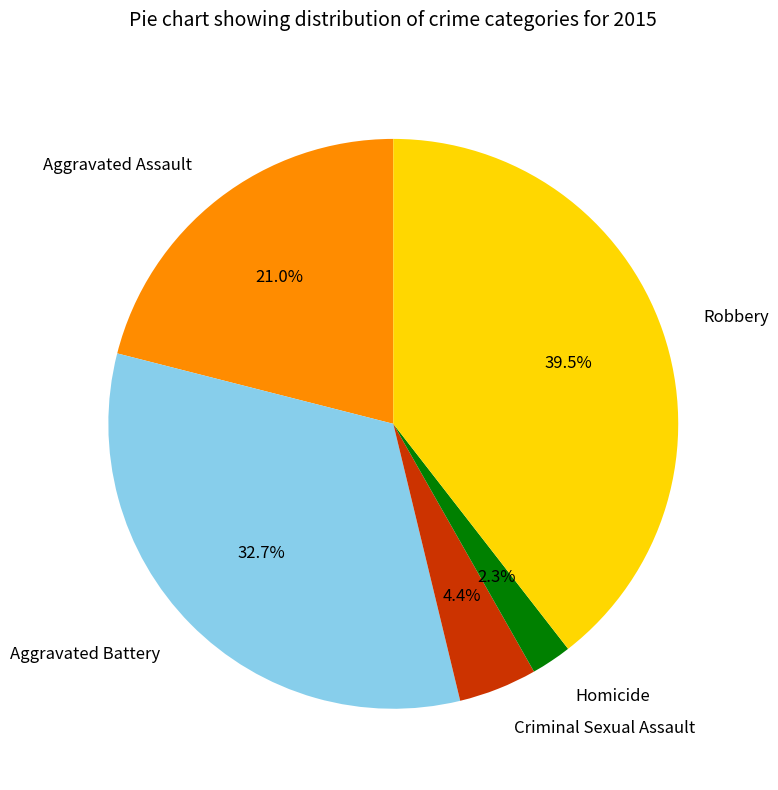

Between Criminal Sexual Assault and Aggravated Battery, which is larger?

Aggravated Battery